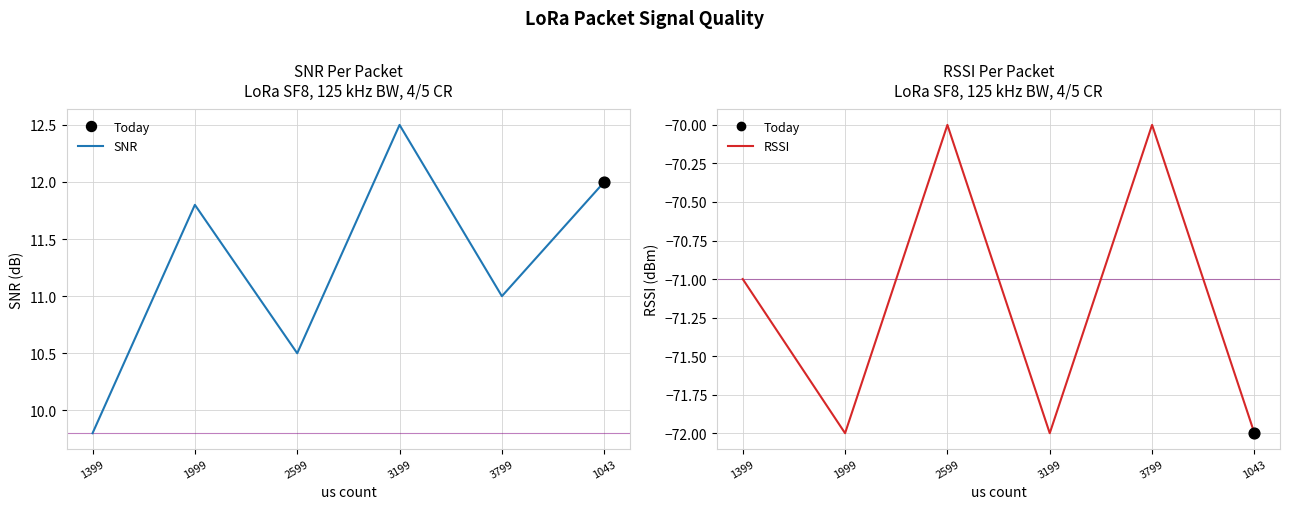

Which series has the largest total across all categories?

SNR